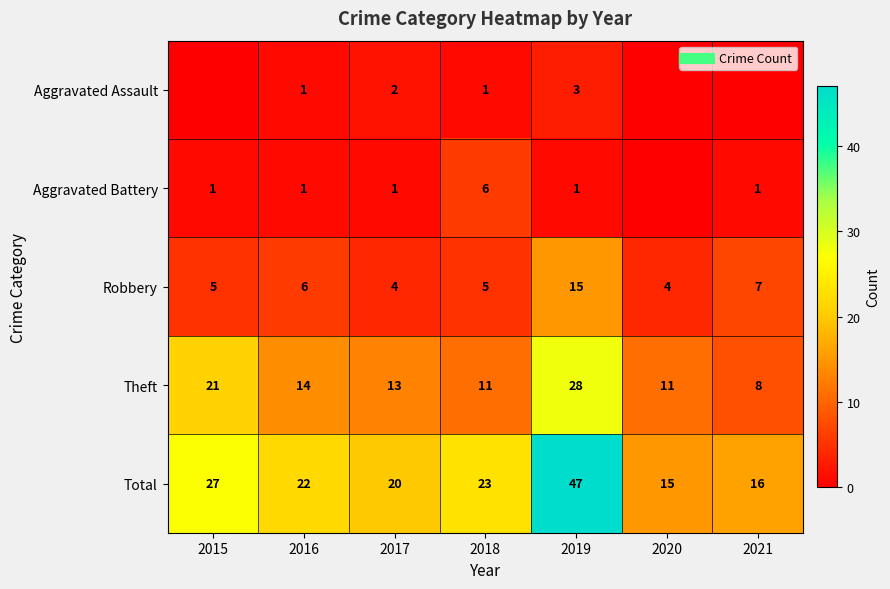

Is the value of Total at 2017 greater than the value of Theft at 2021?

Yes